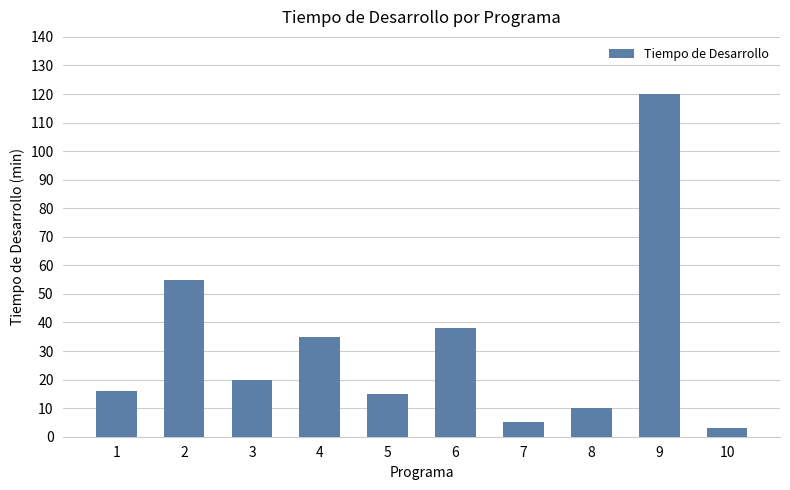

How many bars are there in total?

10